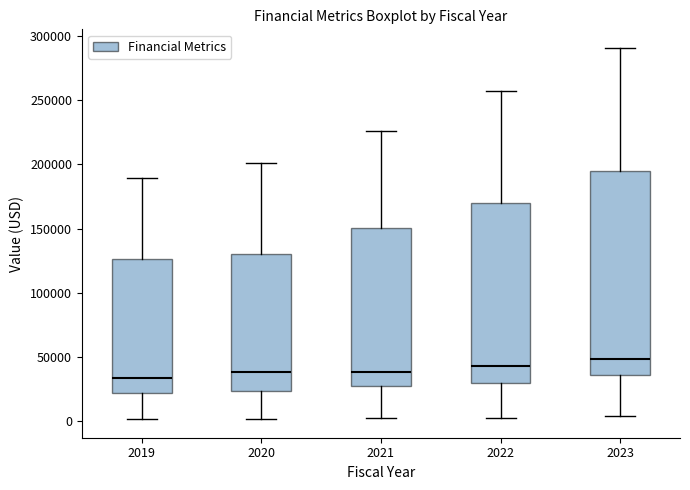

Reading left to right, transcribe this box plot: for each box, give where its median line is, the range the box spans, and where its two whiskers end, as read against the y-axis. The values are not printed on the chart, so give them approximately, as read against the axis.

2019: median 35000, box 20000 to 125000, whiskers 0 to 190000
2020: median 40000, box 25000 to 130000, whiskers 0 to 200000
2021: median 40000, box 25000 to 150000, whiskers 0 to 225000
2022: median 45000, box 30000 to 170000, whiskers 0 to 255000
2023: median 50000, box 35000 to 195000, whiskers 5000 to 290000